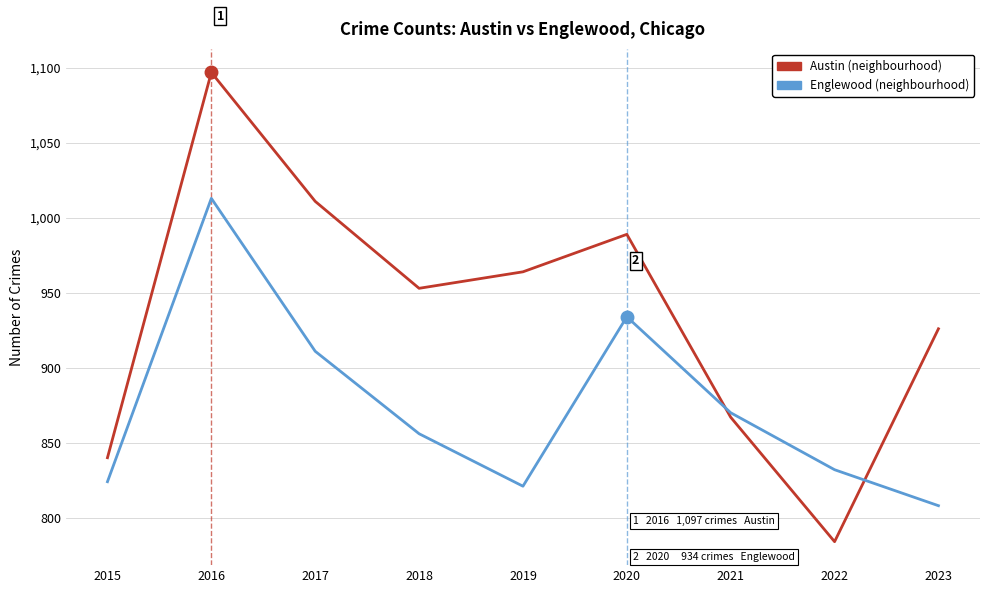

Reading left to right, extract all data points from this chart.

Austin: 840	1097	1011	953	964	989	867	784	926
Englewood: 824	1013	911	856	821	934	870	832	808